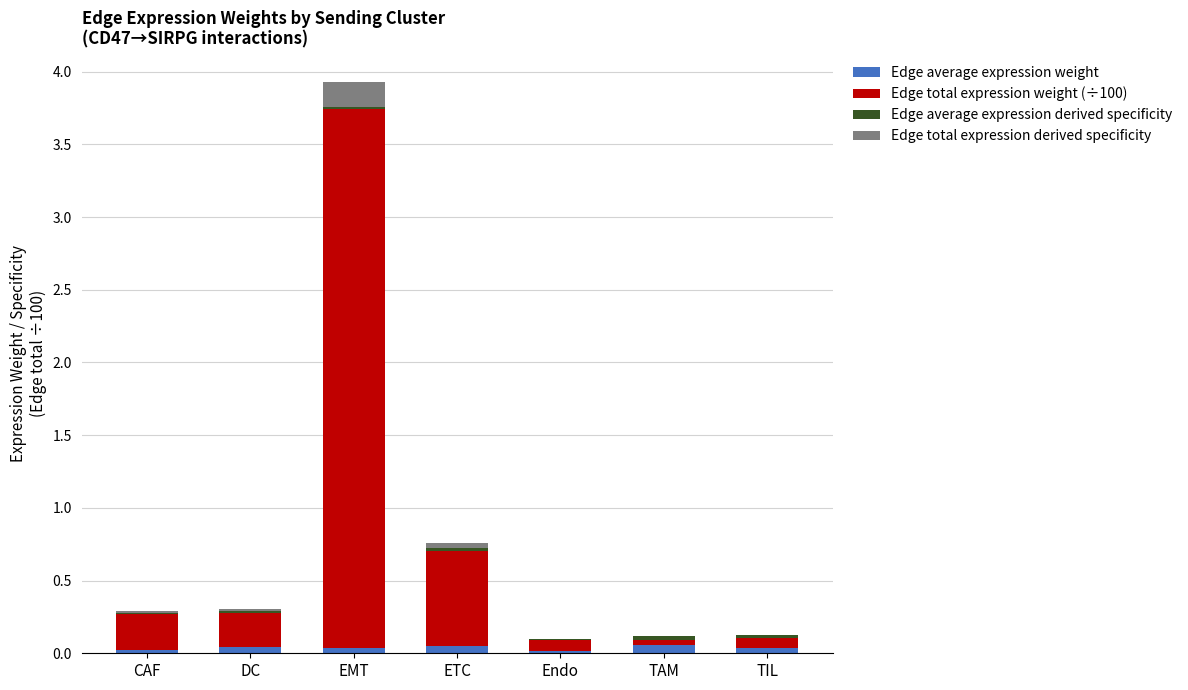

At which category is the sum across all series the highest?

EMT